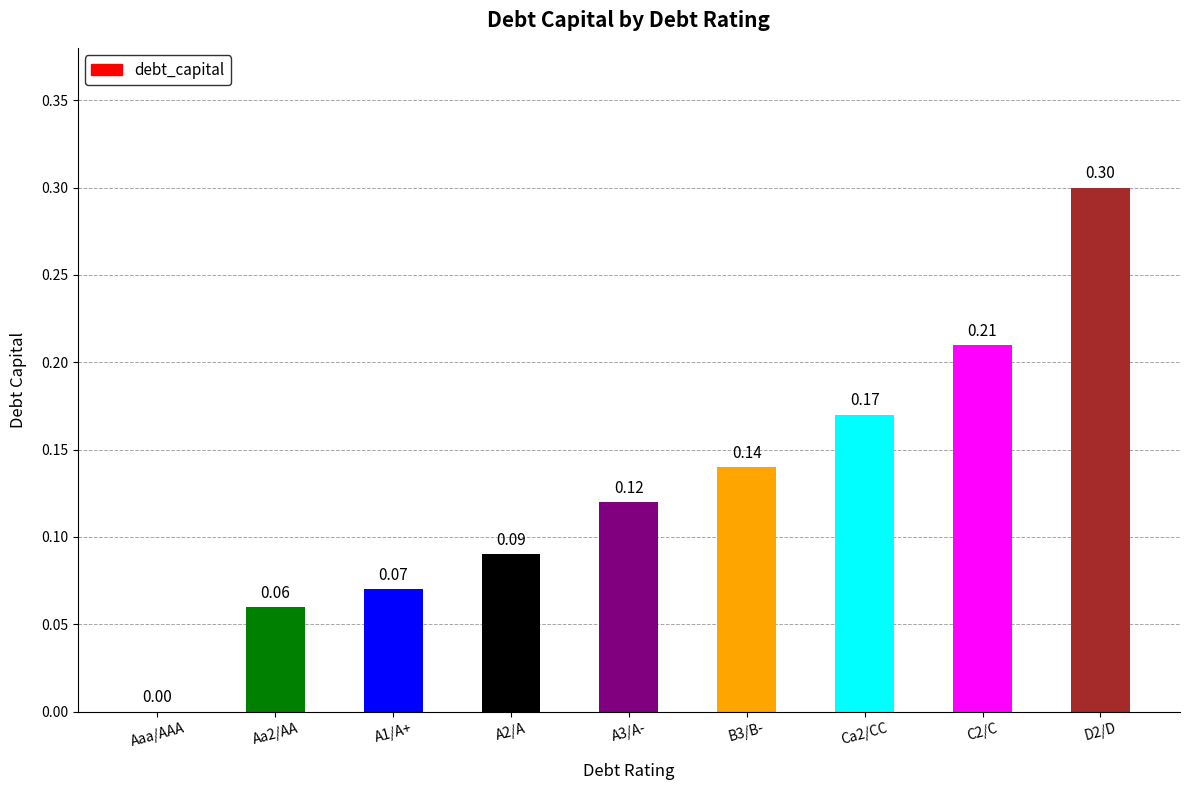

What is the sum of all values?

1.2